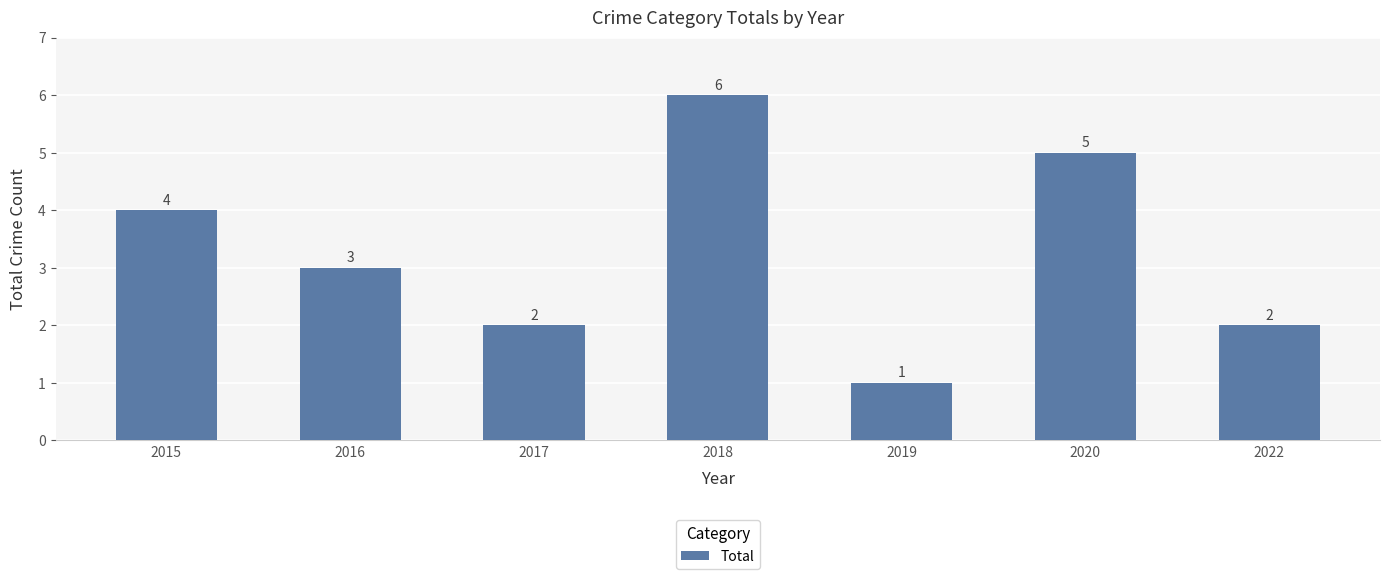

Approximately how many times larger is the value at 2017 compared to 2019?

2.0